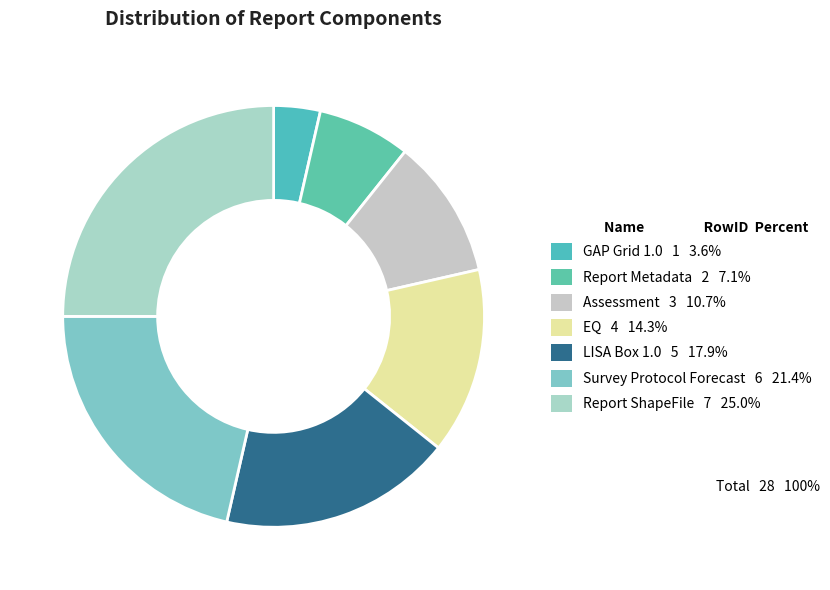

Does Assessment account for over 50% of the chart?

No